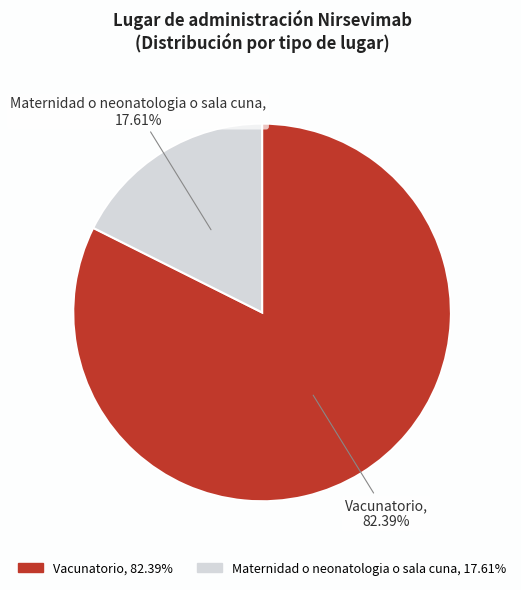

To the nearest percent, what portion does Maternidad o neonatologia o sala cuna represent?

18%